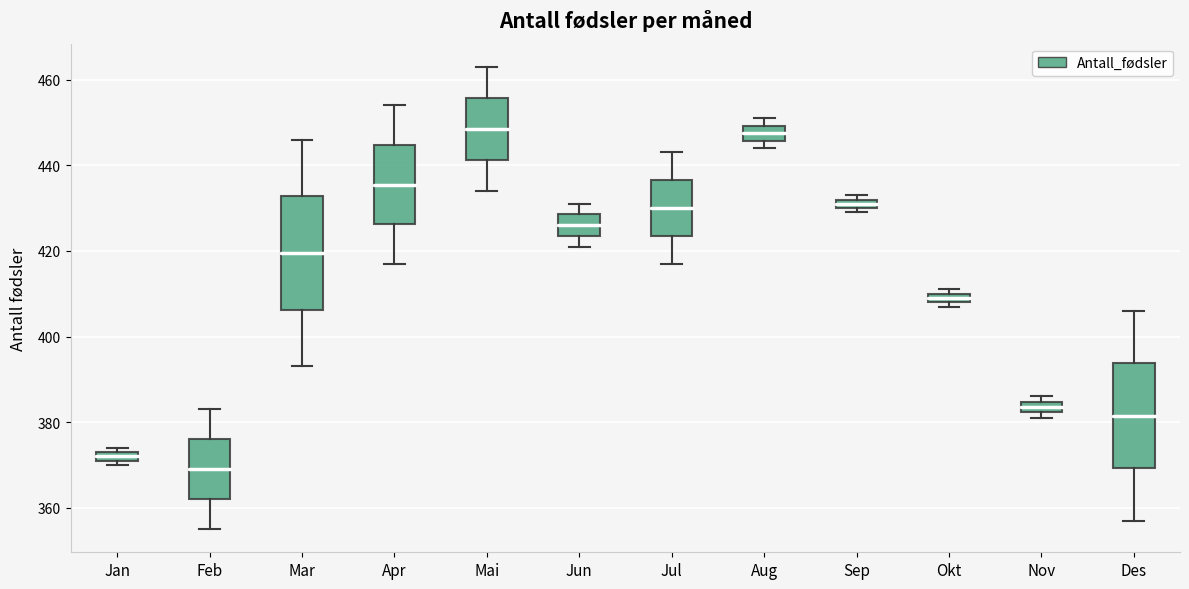

Which box has the lowest median line?

Feb